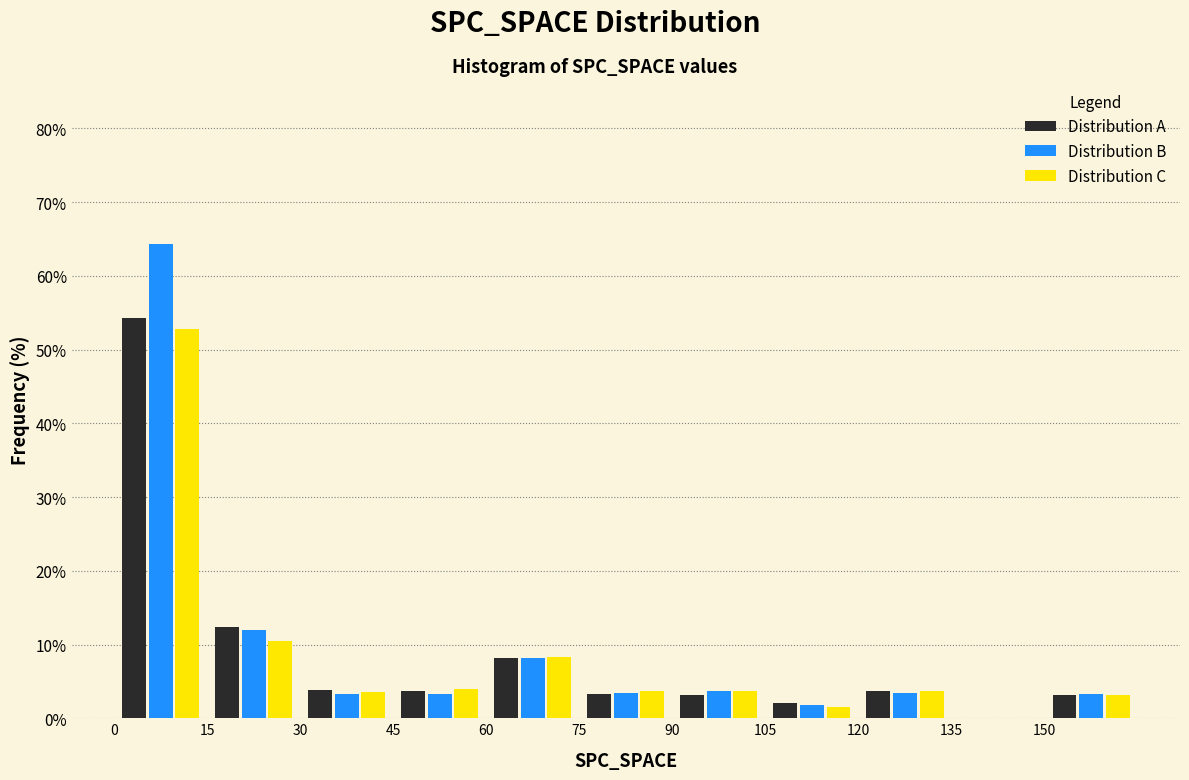

In the Distribution B series, which range on the x-axis has the tallest bar?

0 to 15